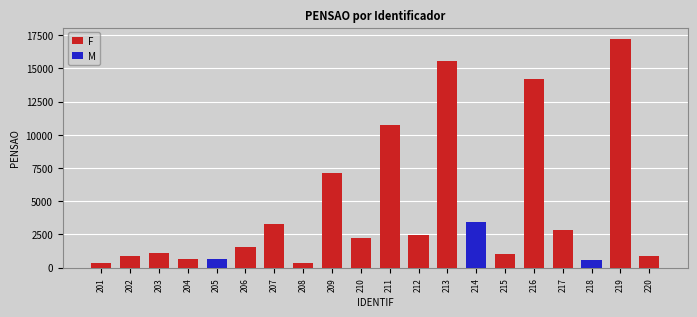

What is the highest value of the F series?

17210